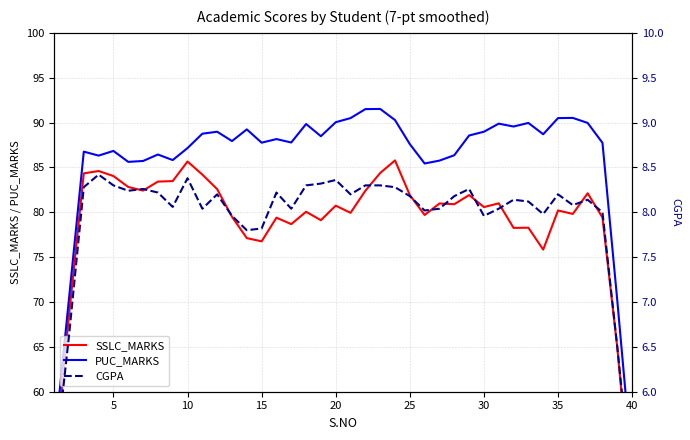

Read the CGPA value at 5.

8.3